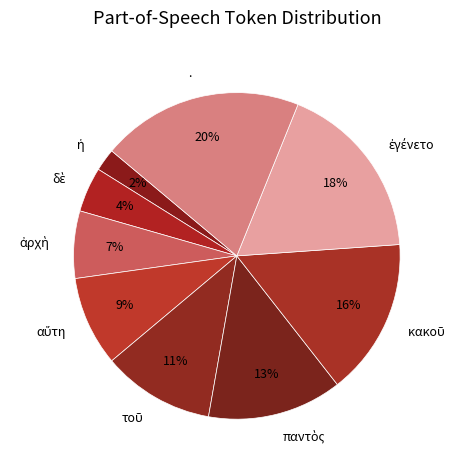

Is there any slice that represents more than half of the pie?

No